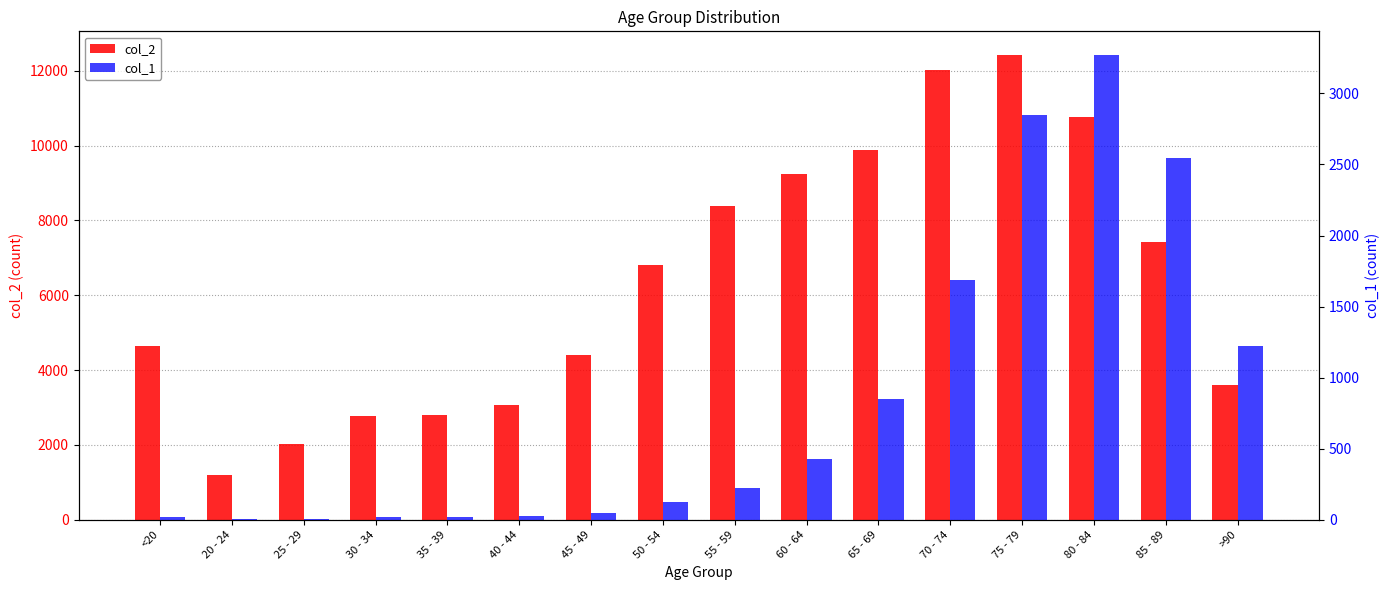

What is the total value across all series at 80 - 84?

14037